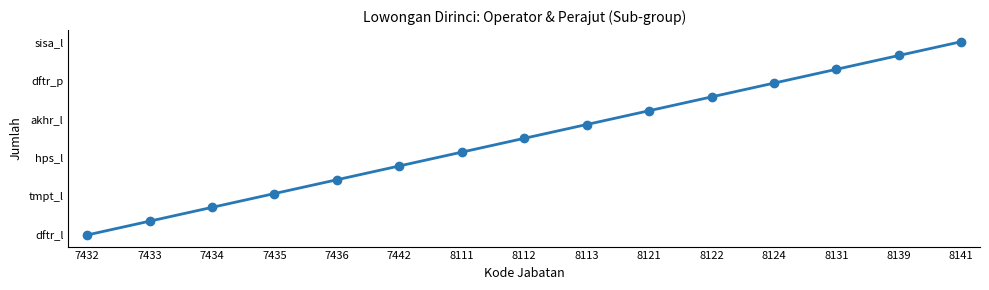

Reading right to left, extract all data points from this chart.

5.0	4.6	4.3	3.9	3.6	3.2	2.9	2.5	2.1	1.8	1.4	1.1	0.7	0.4	0.0